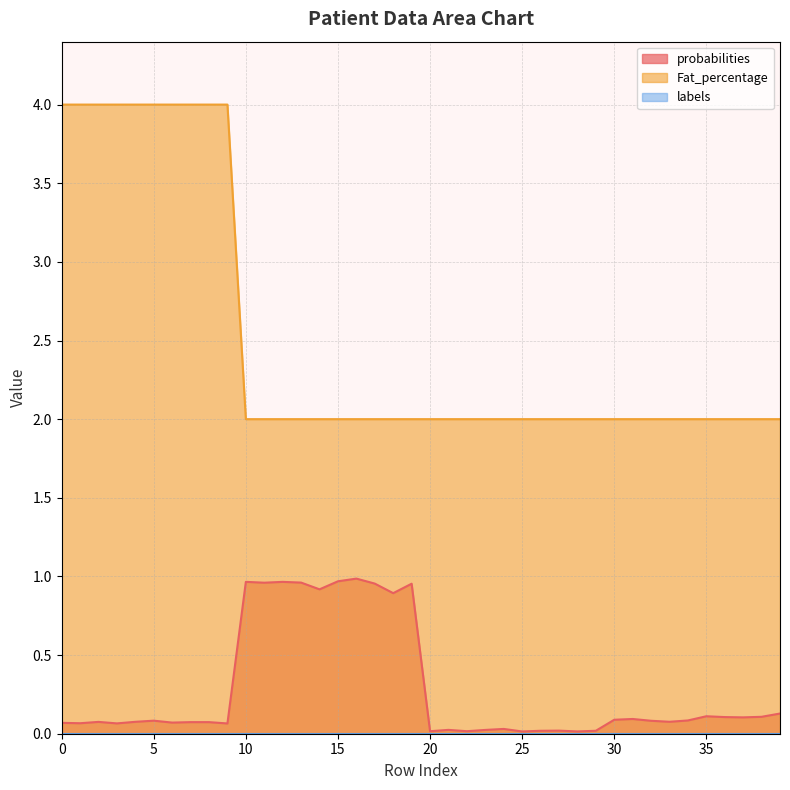

Is it true that probabilities equals 0.0 at 26?

False